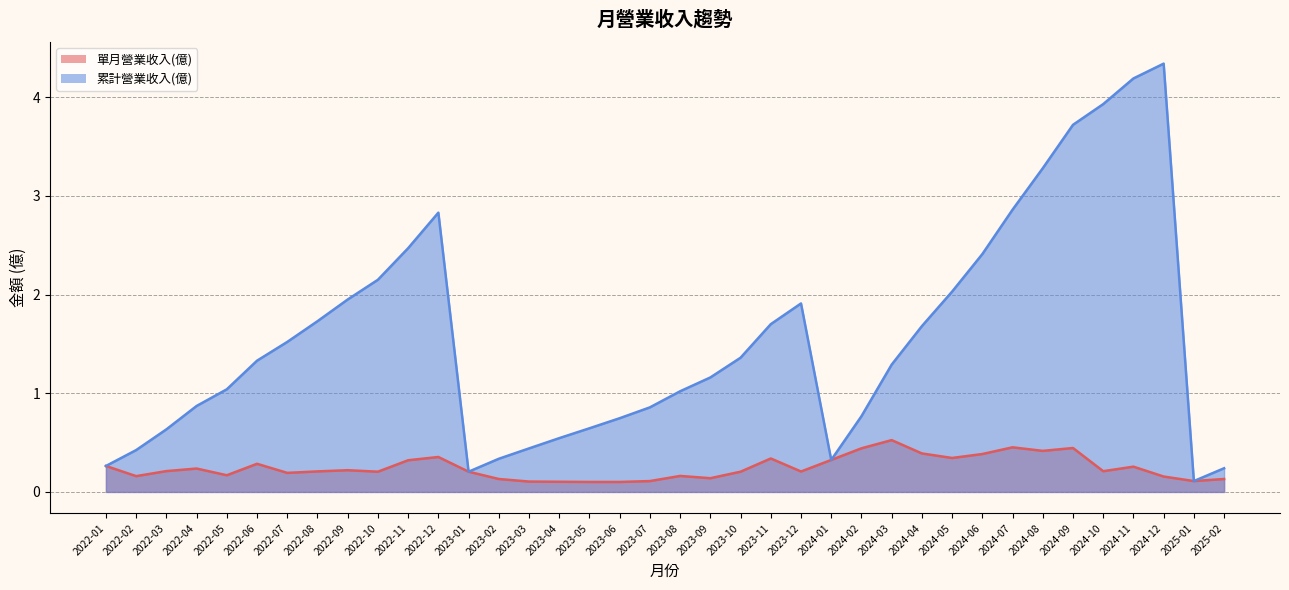

Reading right to left, list all the values displayed in this chart.

單月營業收入(億): 2025-02=0.1	2025-01=0.1	2024-12=0.2	2024-11=0.3	2024-10=0.2	2024-09=0.4	2024-08=0.4	2024-07=0.5	2024-06=0.4	2024-05=0.3	2024-04=0.4	2024-03=0.5	2024-02=0.4	2024-01=0.3	2023-12=0.2	2023-11=0.3	2023-10=0.2	2023-09=0.1	2023-08=0.2	2023-07=0.1	2023-06=0.1	2023-05=0.1	2023-04=0.1	2023-03=0.1	2023-02=0.1	2023-01=0.2	2022-12=0.4	2022-11=0.3	2022-10=0.2	2022-09=0.2	2022-08=0.2	2022-07=0.2	2022-06=0.3	2022-05=0.2	2022-04=0.2	2022-03=0.2	2022-02=0.2	2022-01=0.3
累計營業收入(億): 2025-02=0.2	2025-01=0.1	2024-12=4.3	2024-11=4.2	2024-10=3.9	2024-09=3.7	2024-08=3.3	2024-07=2.9	2024-06=2.4	2024-05=2.0	2024-04=1.7	2024-03=1.3	2024-02=0.8	2024-01=0.3	2023-12=1.9	2023-11=1.7	2023-10=1.4	2023-09=1.2	2023-08=1.0	2023-07=0.9	2023-06=0.7	2023-05=0.6	2023-04=0.5	2023-03=0.4	2023-02=0.3	2023-01=0.2	2022-12=2.8	2022-11=2.5	2022-10=2.1	2022-09=1.9	2022-08=1.7	2022-07=1.5	2022-06=1.3	2022-05=1.0	2022-04=0.9	2022-03=0.6	2022-02=0.4	2022-01=0.3